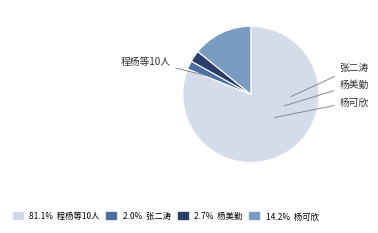

Is there a majority slice in this chart?

Yes